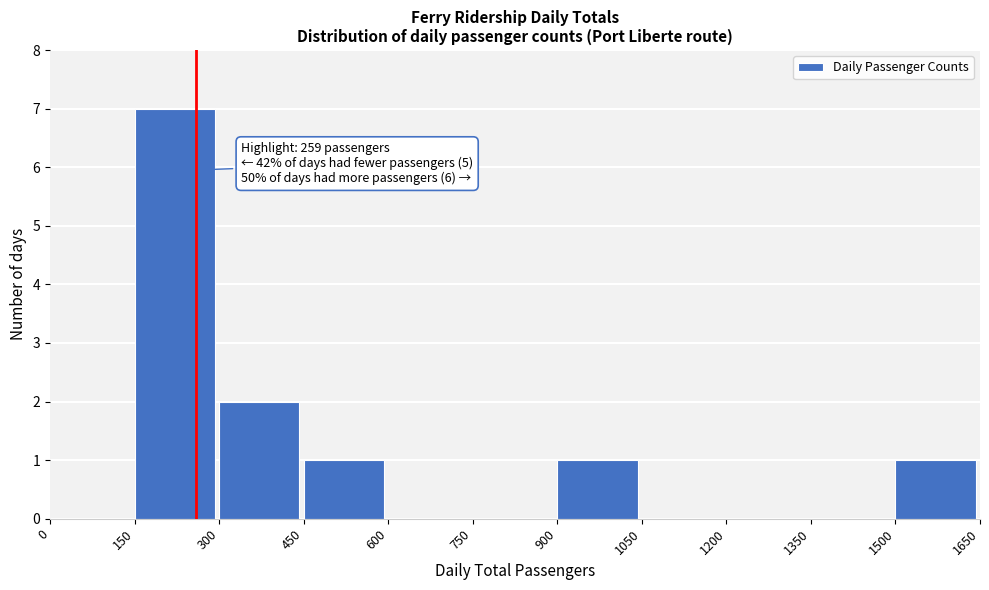

Which range on the x-axis has the tallest bar?

150 to 300